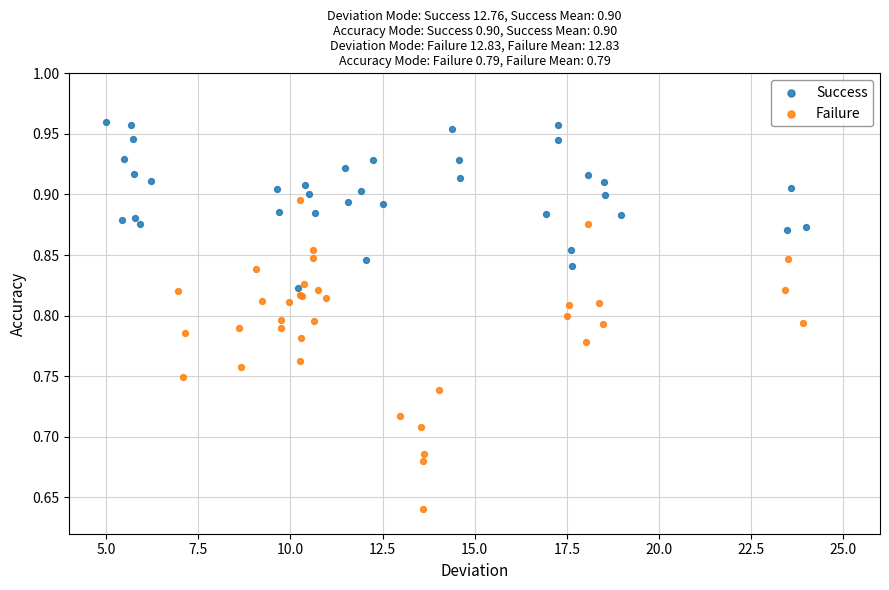

Which series has the widest spread of Y values?

Failure